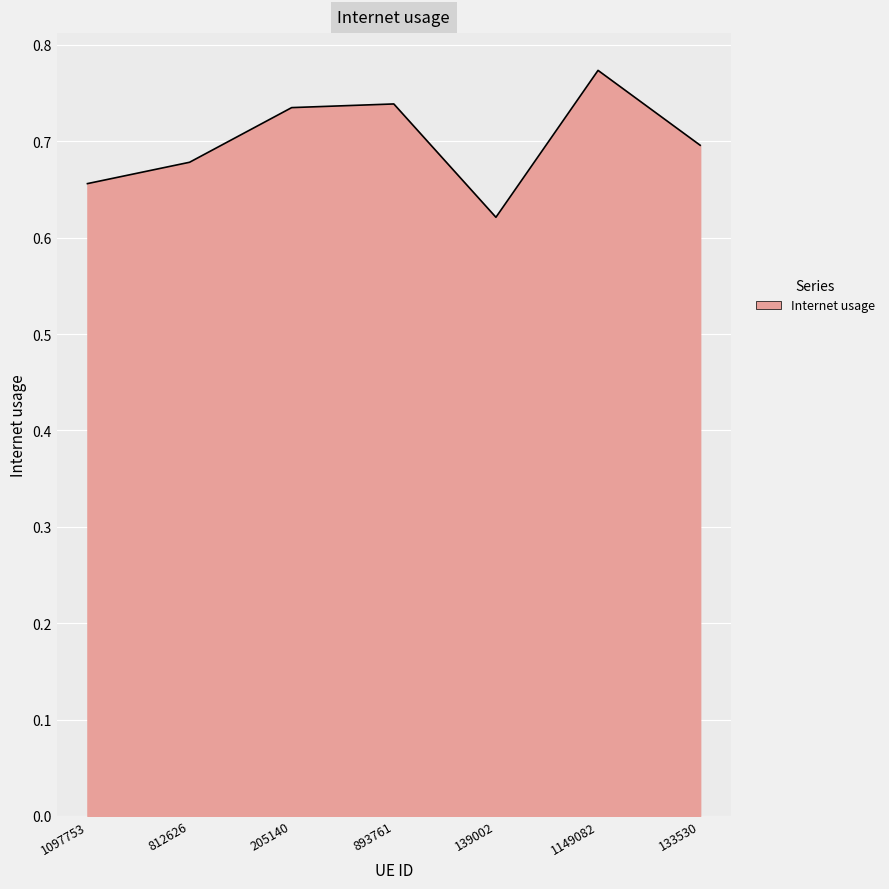

True or false: there are more than 0 points higher than both neighbors.

True